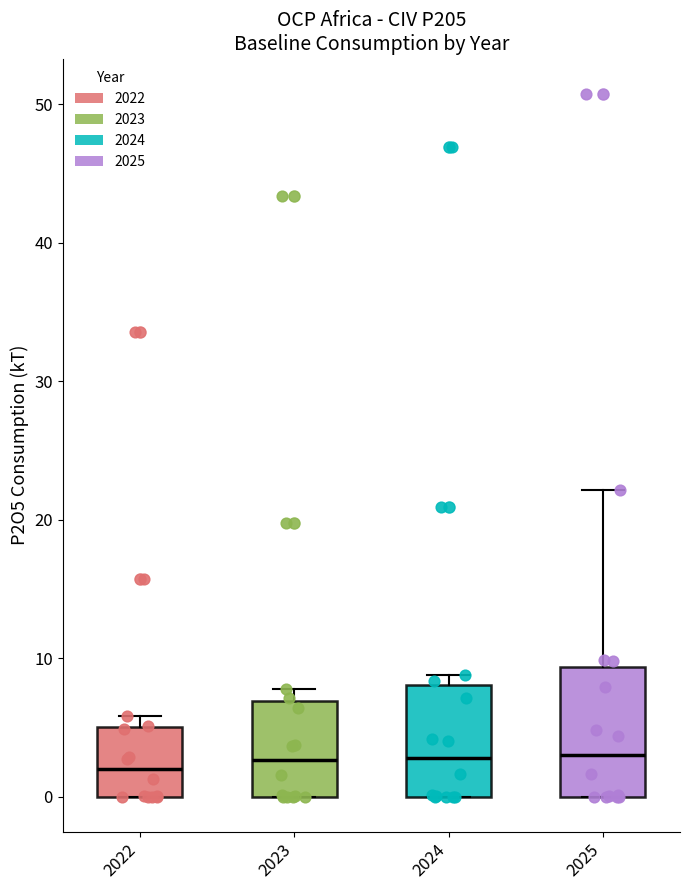

Reading left to right, transcribe this box plot: for each box, give where its median line is, the range the box spans, and where its two whiskers end, as read against the y-axis. The values are not printed on the chart, so give them approximately, as read against the axis.

2022: median 2, box 0 to 5, whiskers 0 to 6
2023: median 3, box 0 to 7, whiskers 0 to 8
2024: median 3, box 0 to 8, whiskers 0 to 9
2025: median 3, box 0 to 9, whiskers 0 to 22